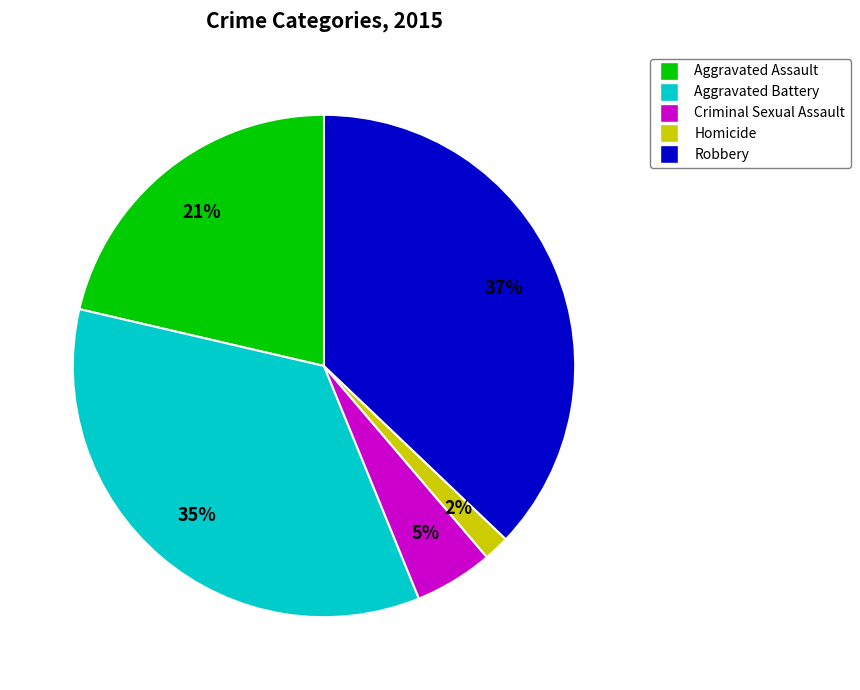

Rank the categories by value from highest to lowest.

Robbery, Aggravated Battery, Aggravated Assault, Criminal Sexual Assault, Homicide